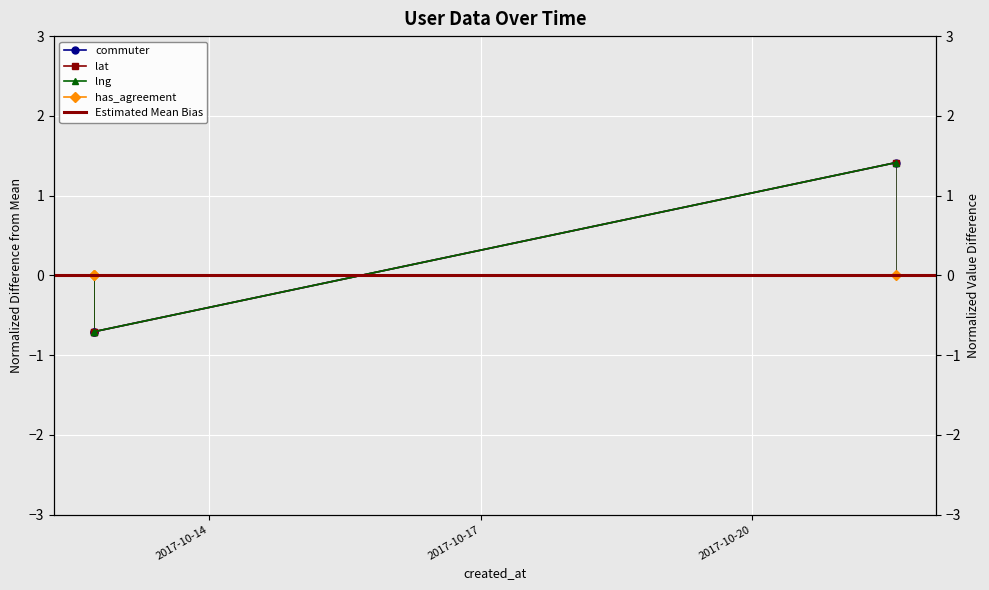

Which category has the highest value in the lng series?

2017-10-21 14:20:45